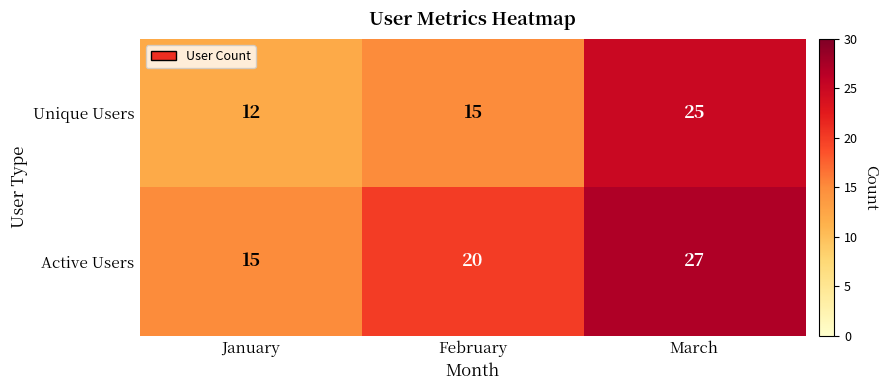

How many data points does each series have?

3